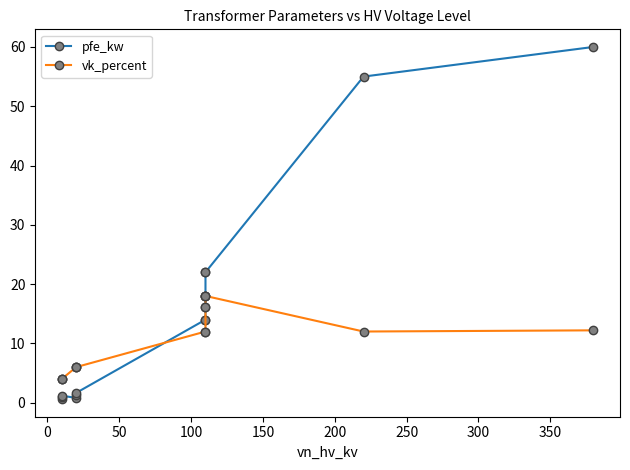

At how many categories does at least one series exceed 14?

6